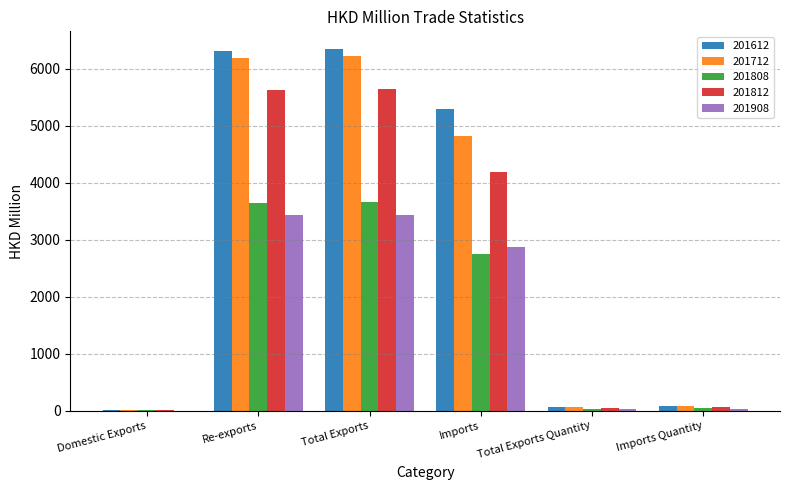

What is the difference between the 201812 values at Domestic Exports and Re-exports?

5596.5